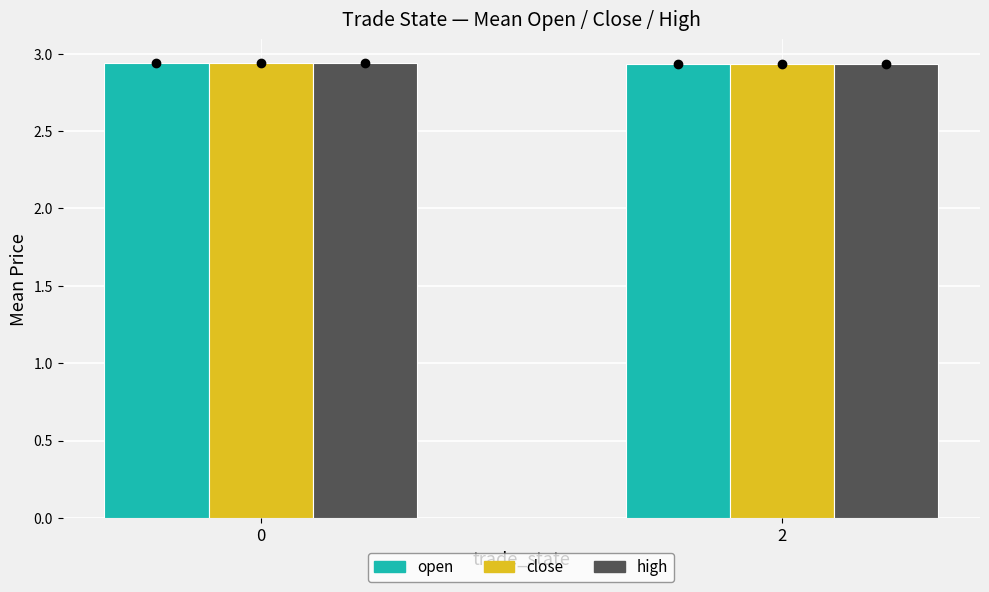

How many groups of bars are there?

2